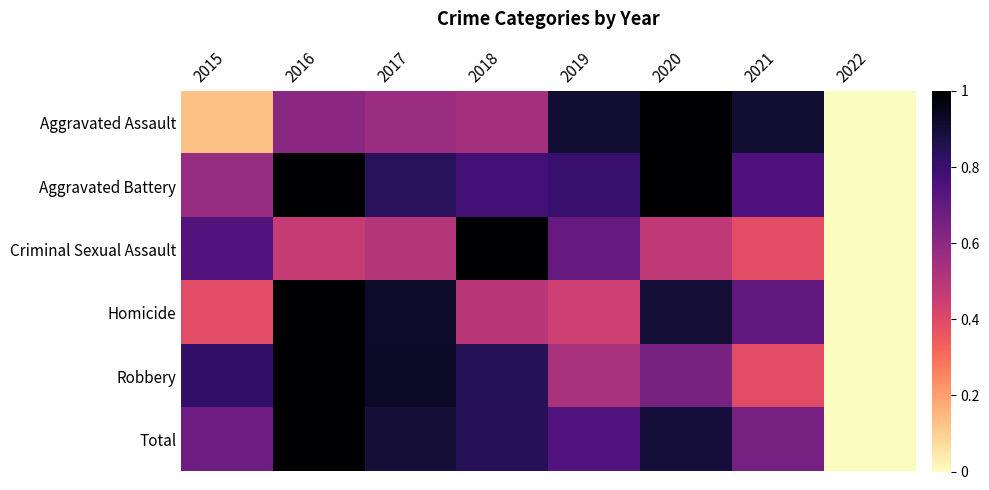

Reading left to right, extract all data points from this chart.

Aggravated Assault: 2015=0.1	2016=0.6	2017=0.6	2018=0.5	2019=0.9	2020=1.0	2021=0.9	2022=0.0
Aggravated Battery: 2015=0.6	2016=1.0	2017=0.8	2018=0.8	2019=0.8	2020=1.0	2021=0.8	2022=0.0
Criminal Sexual Assault: 2015=0.7	2016=0.5	2017=0.5	2018=1.0	2019=0.7	2020=0.5	2021=0.4	2022=0.0
Homicide: 2015=0.4	2016=1.0	2017=0.9	2018=0.5	2019=0.4	2020=0.9	2021=0.7	2022=0.0
Robbery: 2015=0.8	2016=1.0	2017=0.9	2018=0.8	2019=0.5	2020=0.7	2021=0.4	2022=0.0
Total: 2015=0.7	2016=1.0	2017=0.9	2018=0.8	2019=0.7	2020=0.9	2021=0.7	2022=0.0